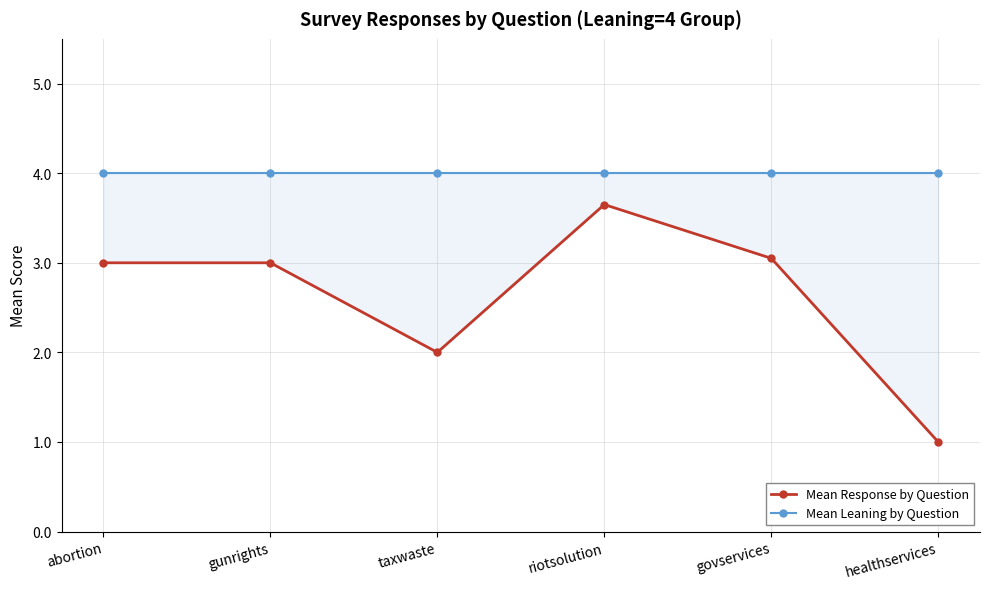

What is the approximate value of Mean Leaning by Question at abortion?

4.0